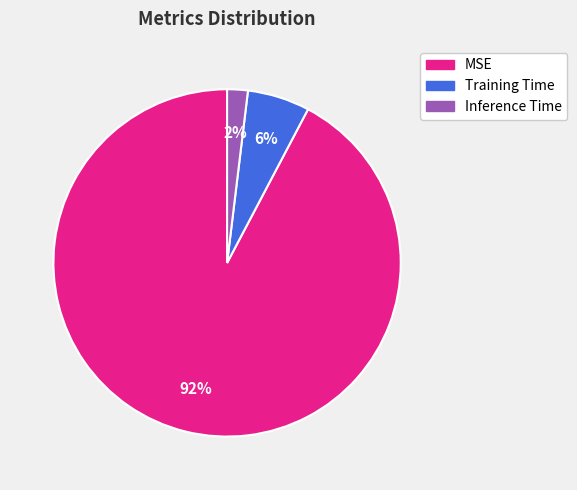

Which slice is the largest?

MSE